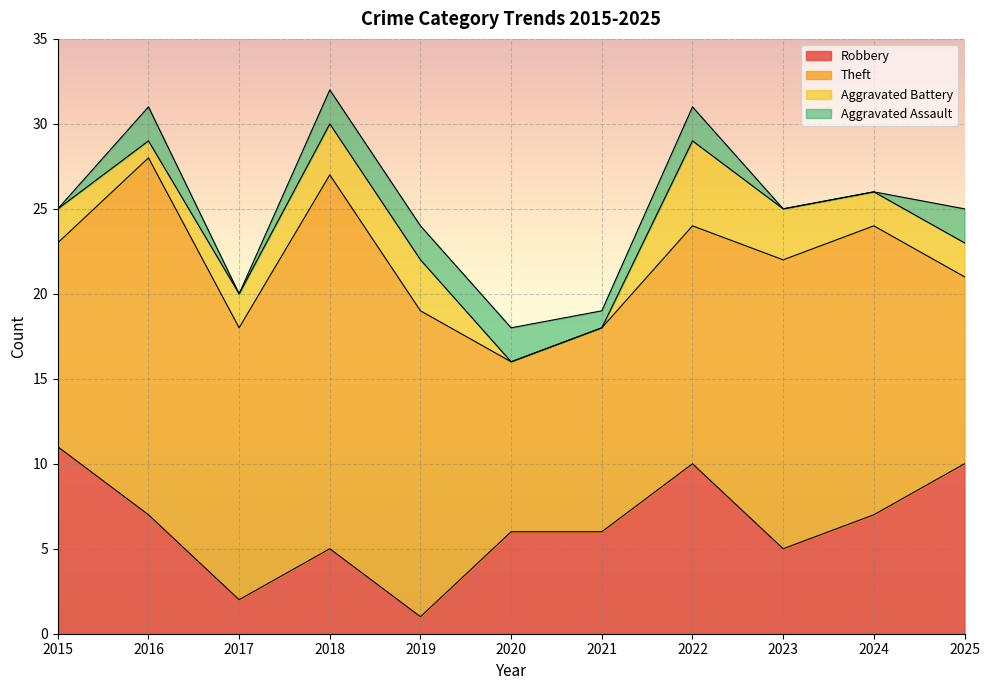

In Theft, how many points are lower than both neighbors (excluding endpoints)?

2